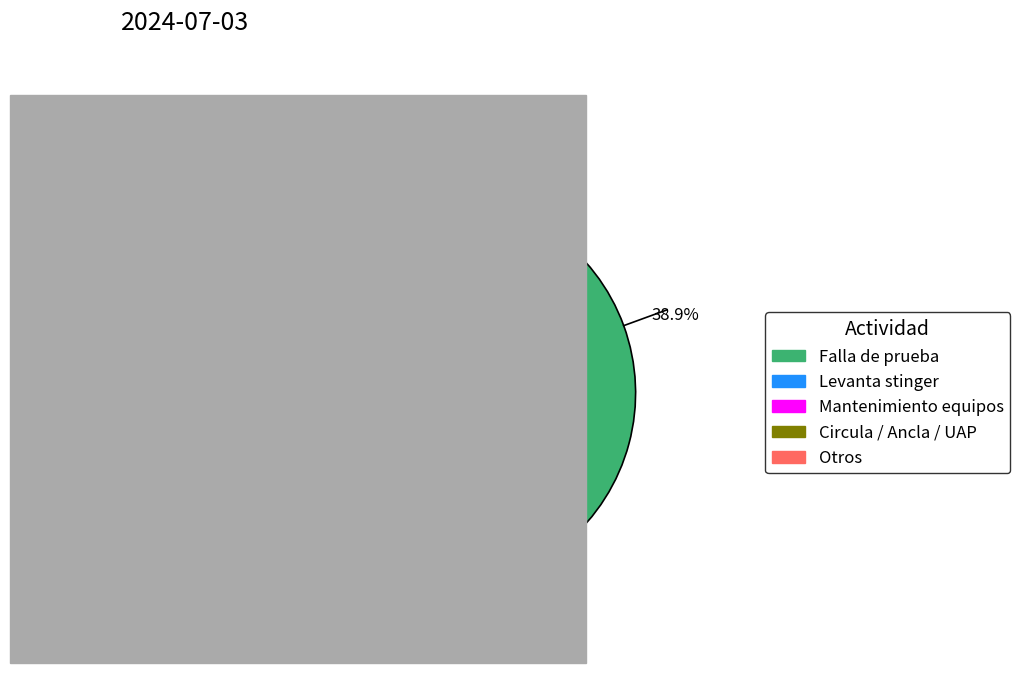

Does any single category account for the majority?

No